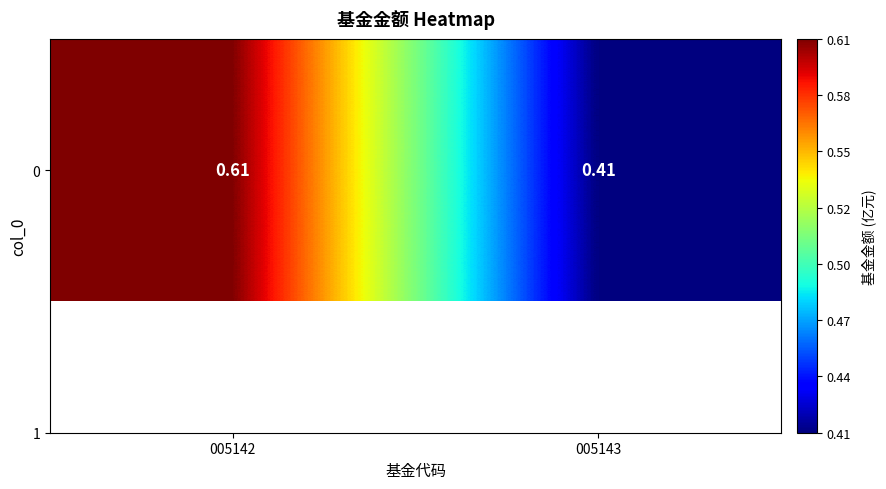

Reading right to left, list all the values displayed in this chart.

005143=0.4	005142=0.6